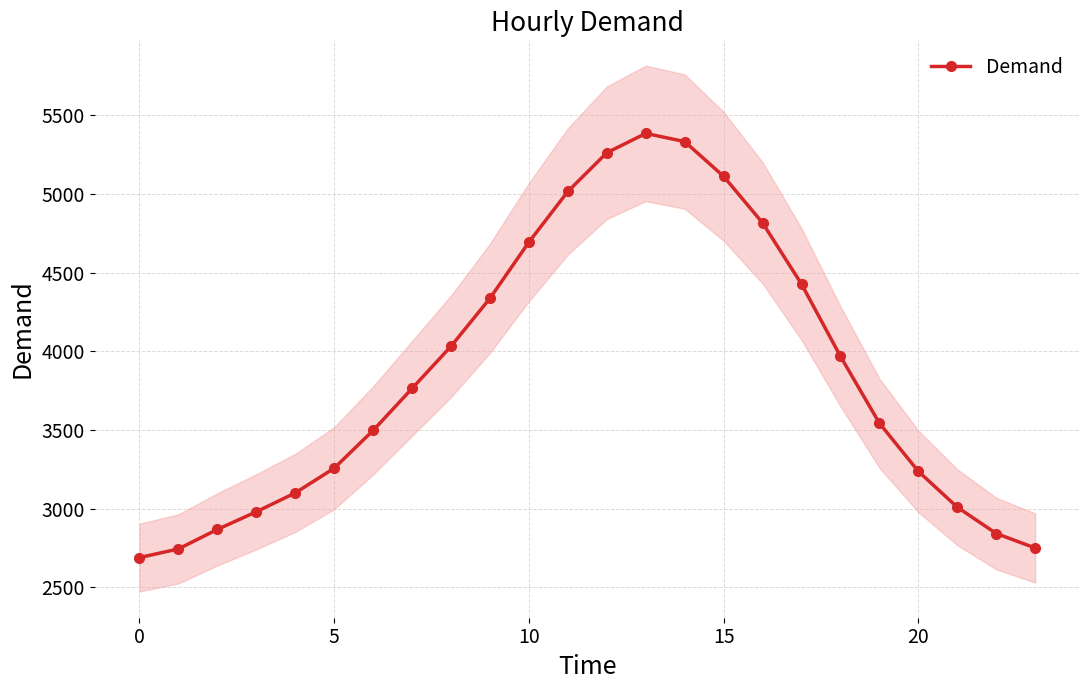

What is the change in value from 11 to 14?

+317